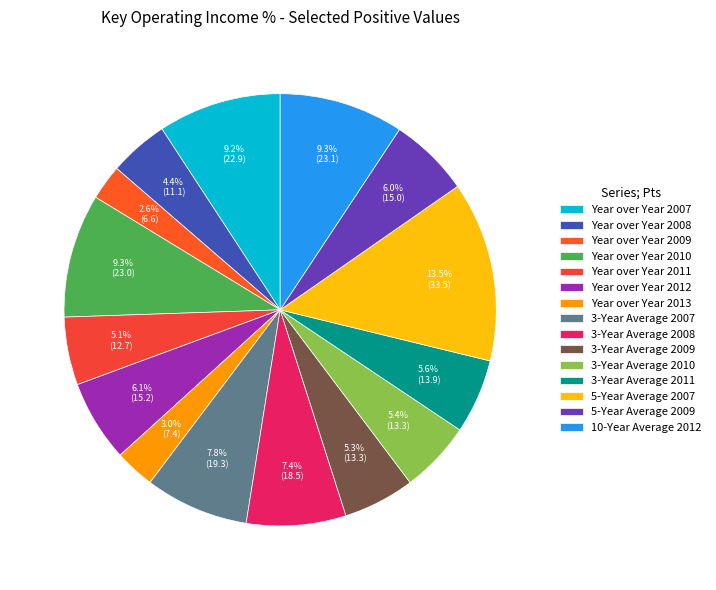

To the nearest percent, what is the difference between the 3-Year Average 2011 and Year over Year 2012 slice percentages?

1%